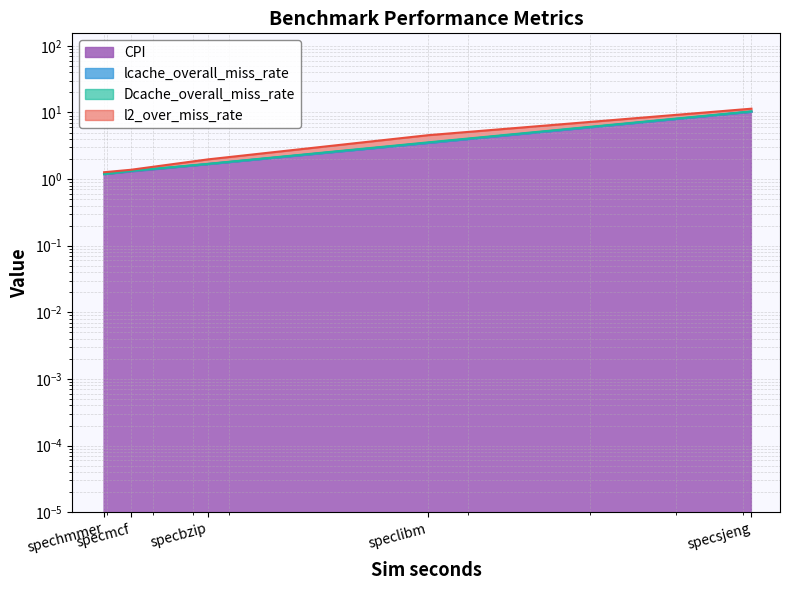

What is the value of the CPI point at the 2nd from the left?

1.3